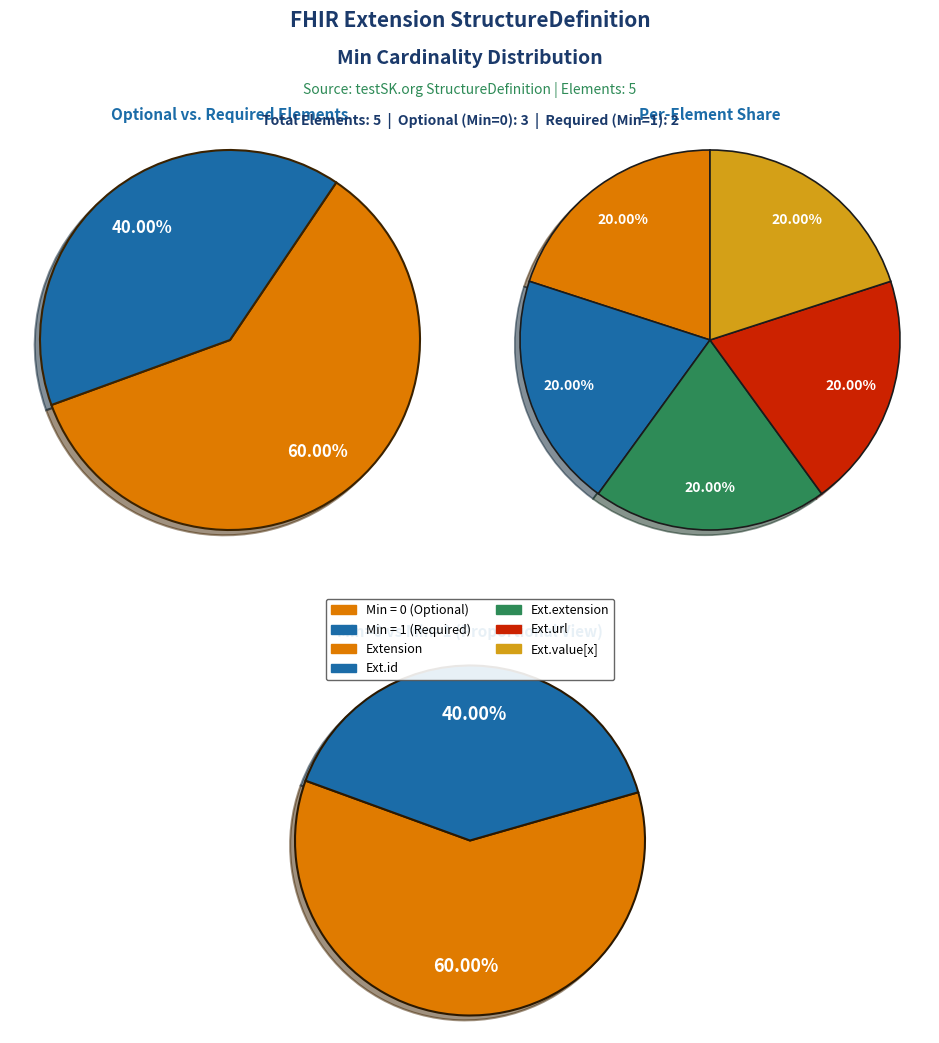

To the nearest percent, what is the average slice percentage?

20%